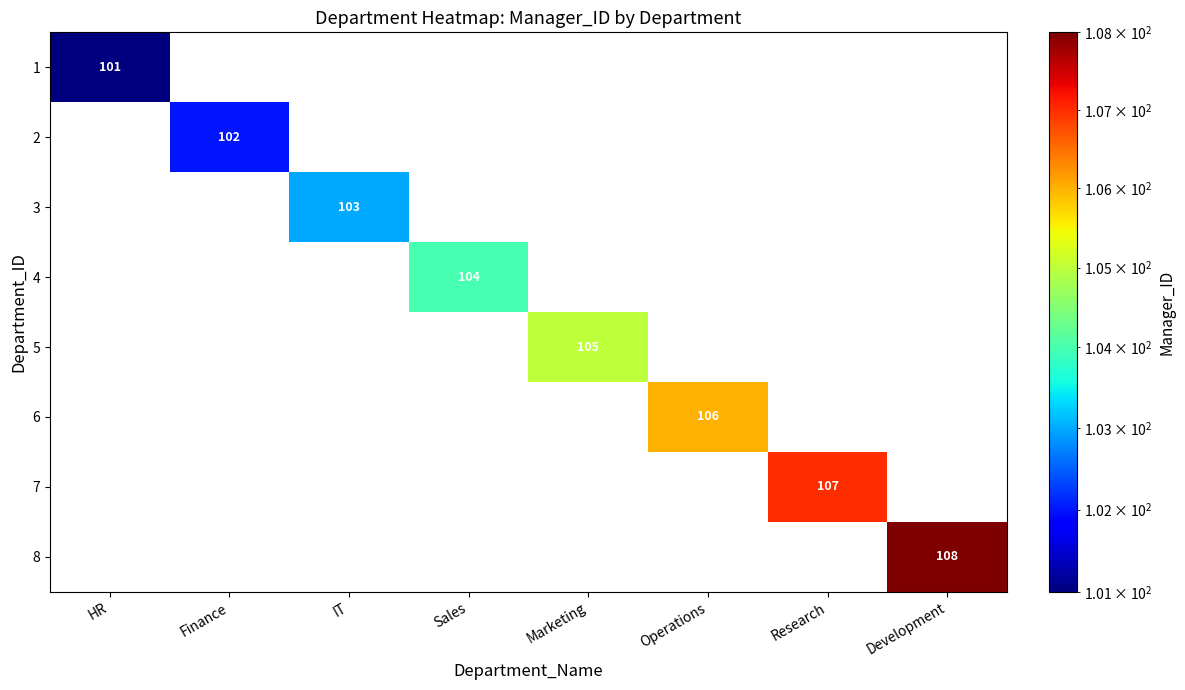

True or false: 4 has a value of 44 at Sales.

False